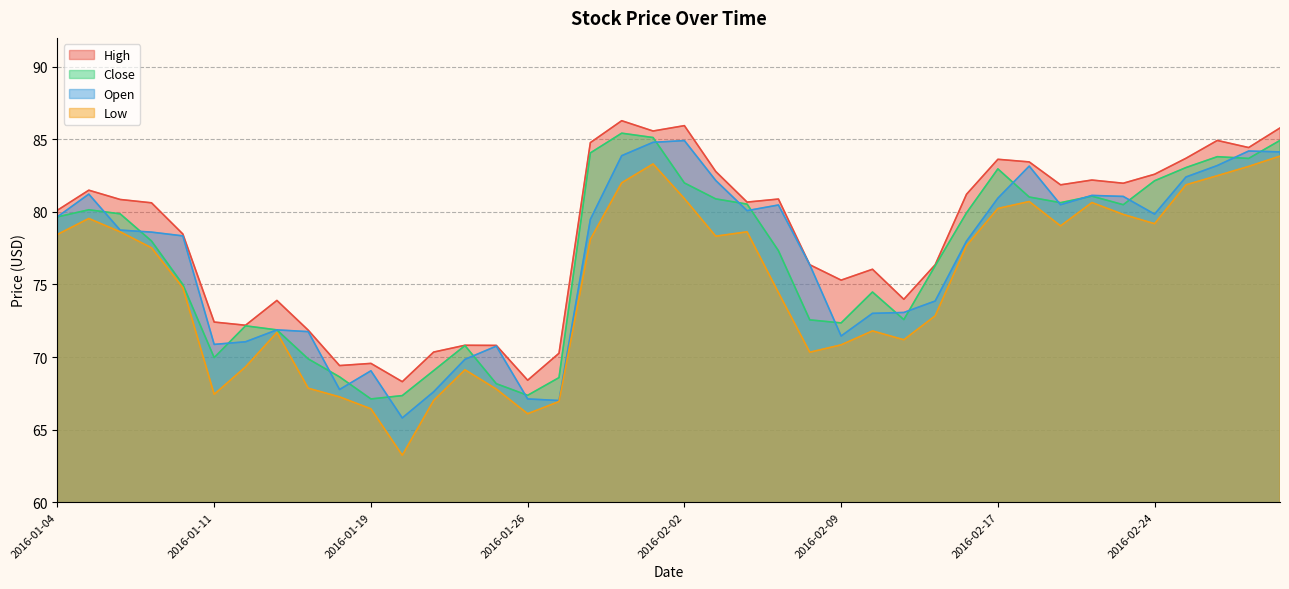

In Low, how many points are higher than both neighbors (excluding endpoints)?

8